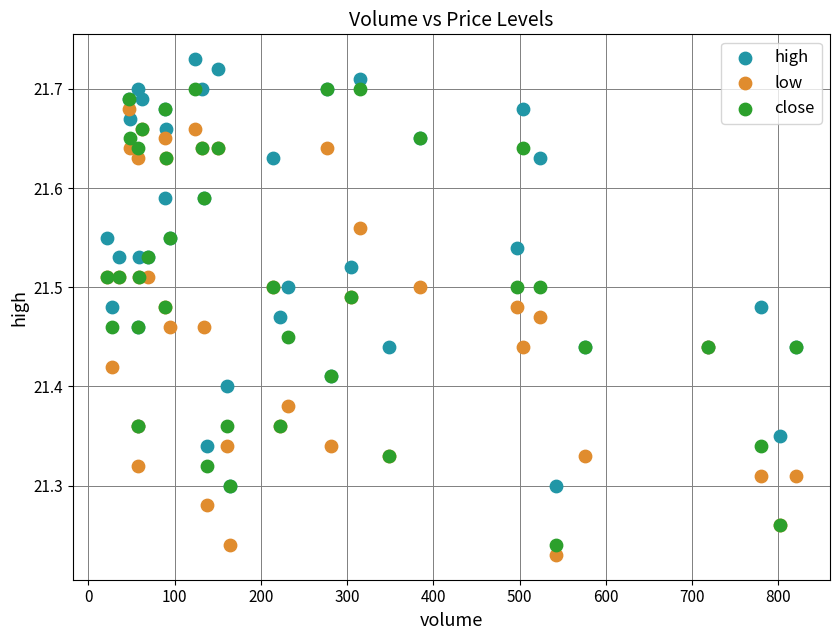

What are all the series names shown in the legend?

high, low, close